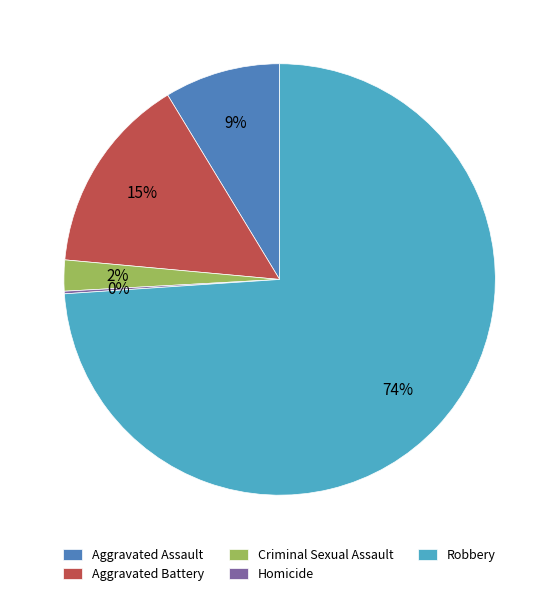

Does Aggravated Battery account for over 50% of the chart?

No